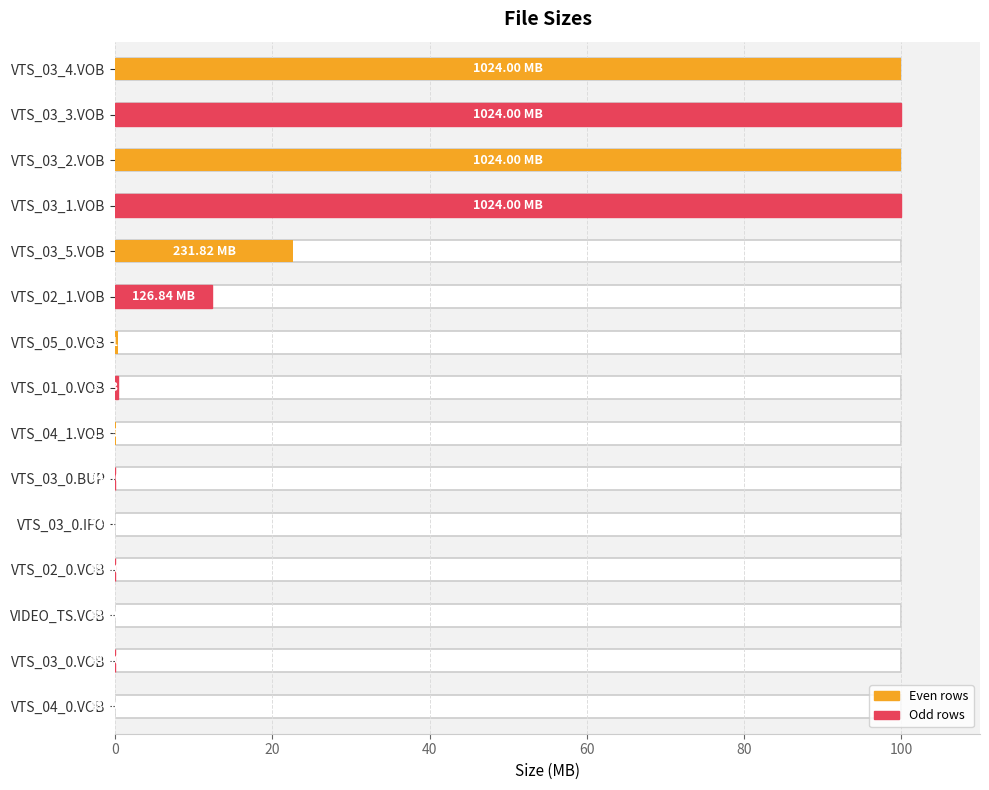

What position from the right is VTS_02_1.VOB?

10